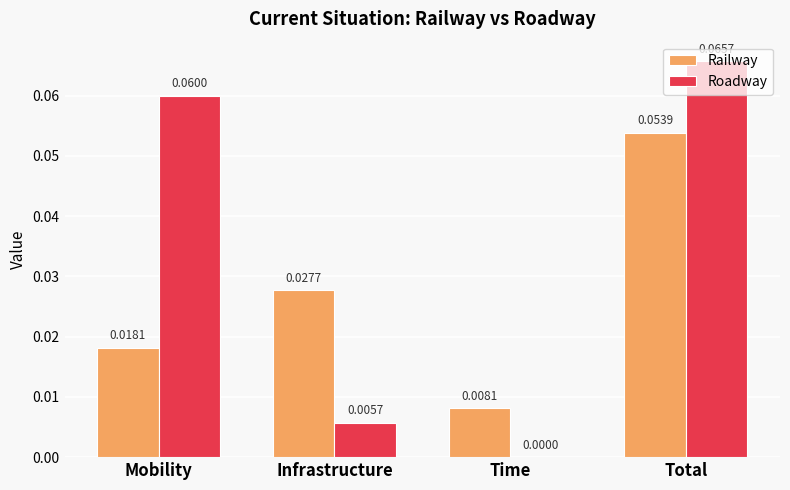

Are the bars horizontal?

No